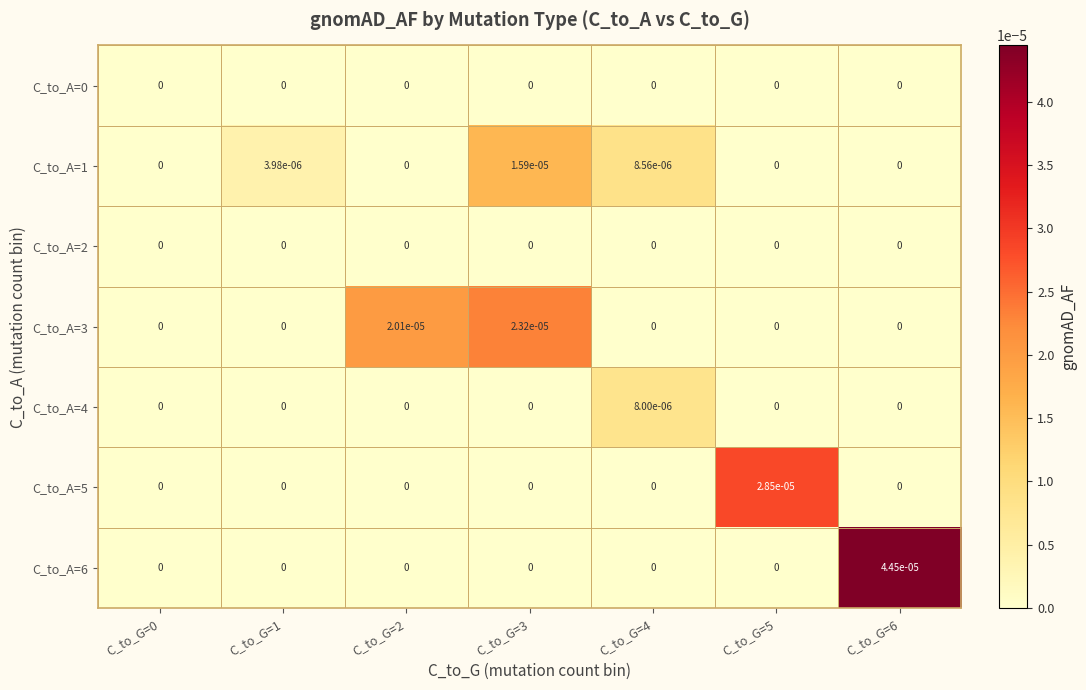

How many series are shown in this chart?

7